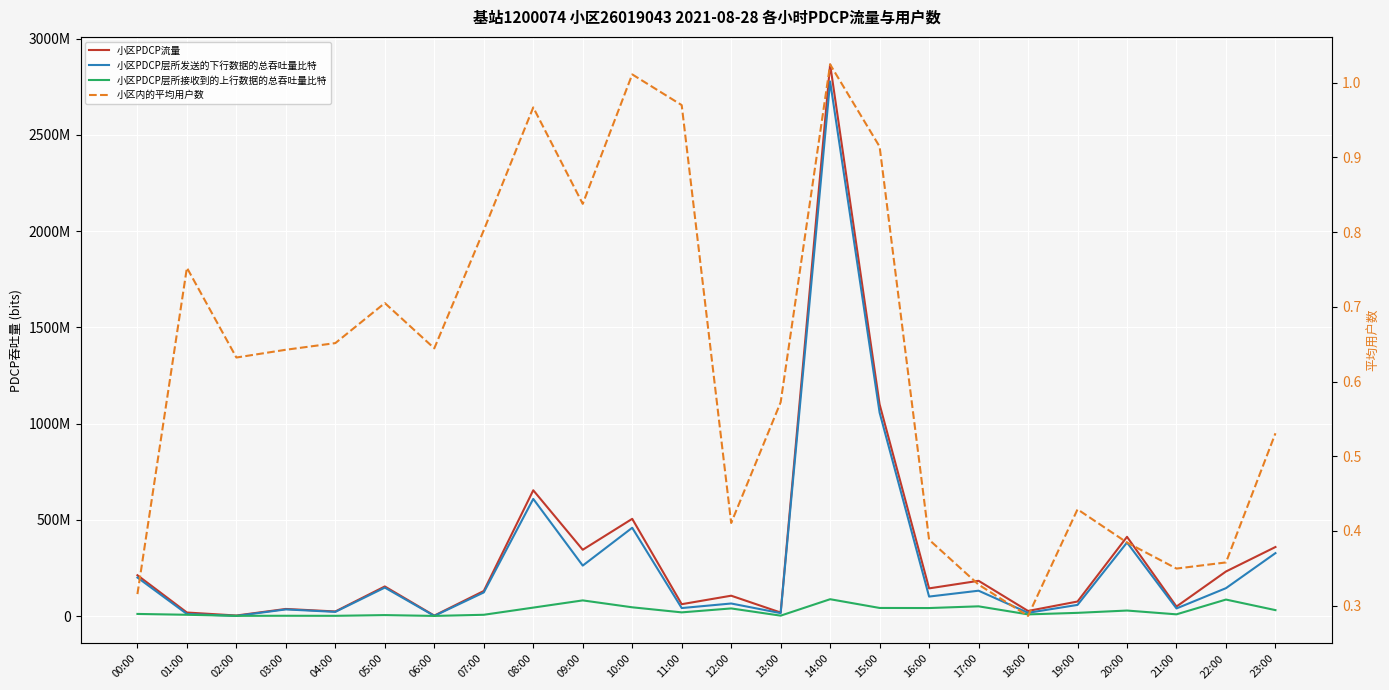

The 小区PDCP层所接收到的上行数据的总吞吐量比特 series shows 40511552.0 at 12:00. True or false?

True